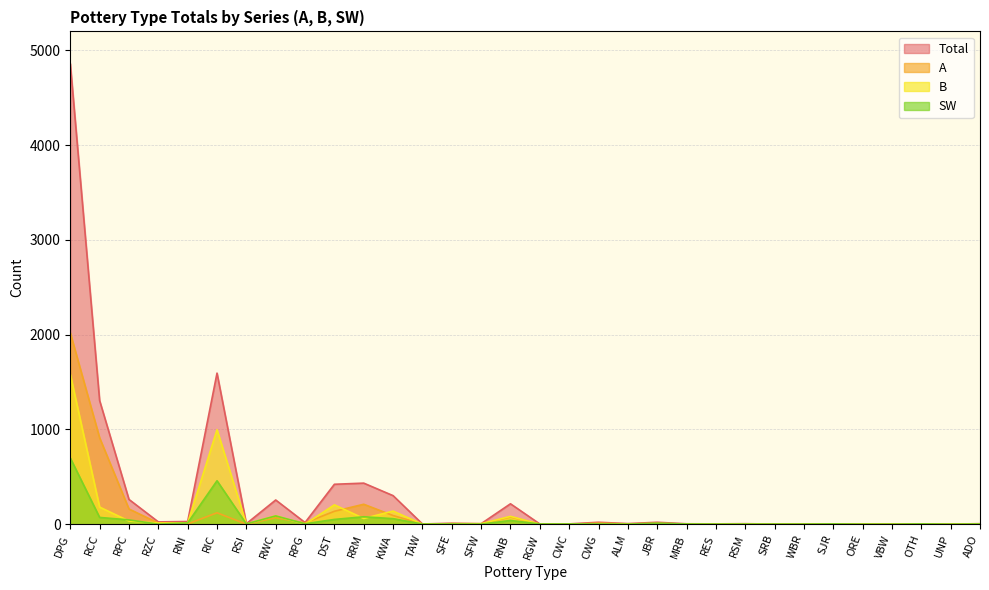

Count the number of data series in this chart.

4